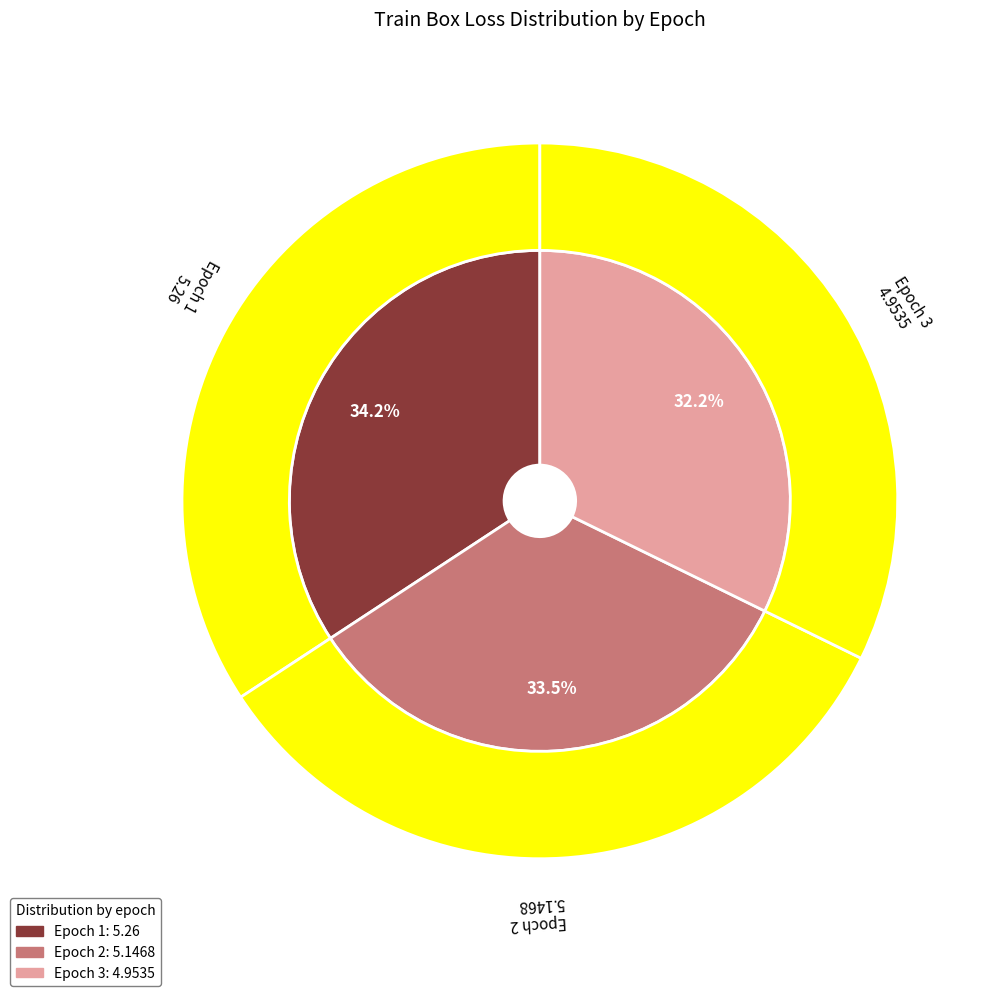

Rank the categories by value from lowest to highest.

3, 2, 1